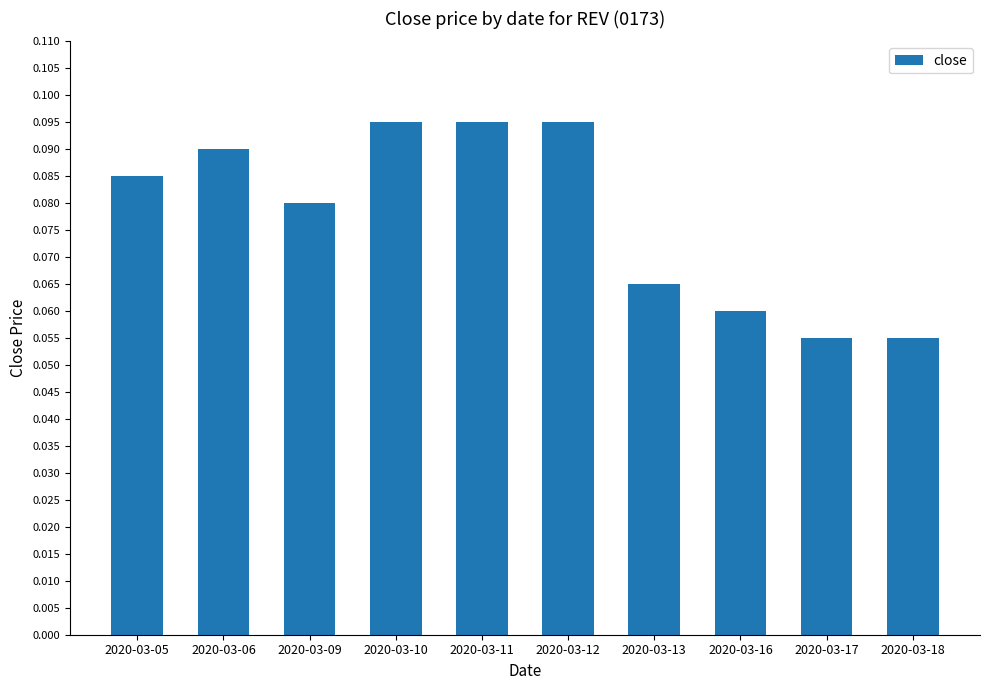

Count the values in the range 0 to 1.

10